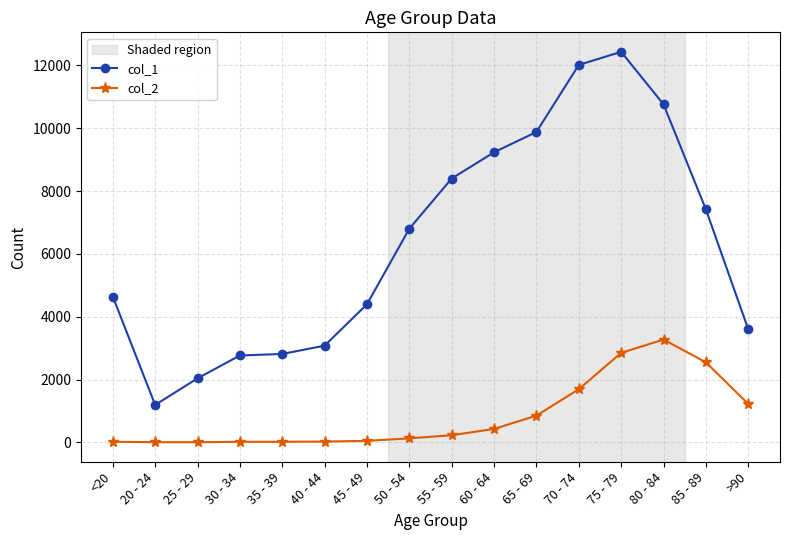

Is the value of col_2 at 35 - 39 greater than the value of col_1 at 35 - 39?

No